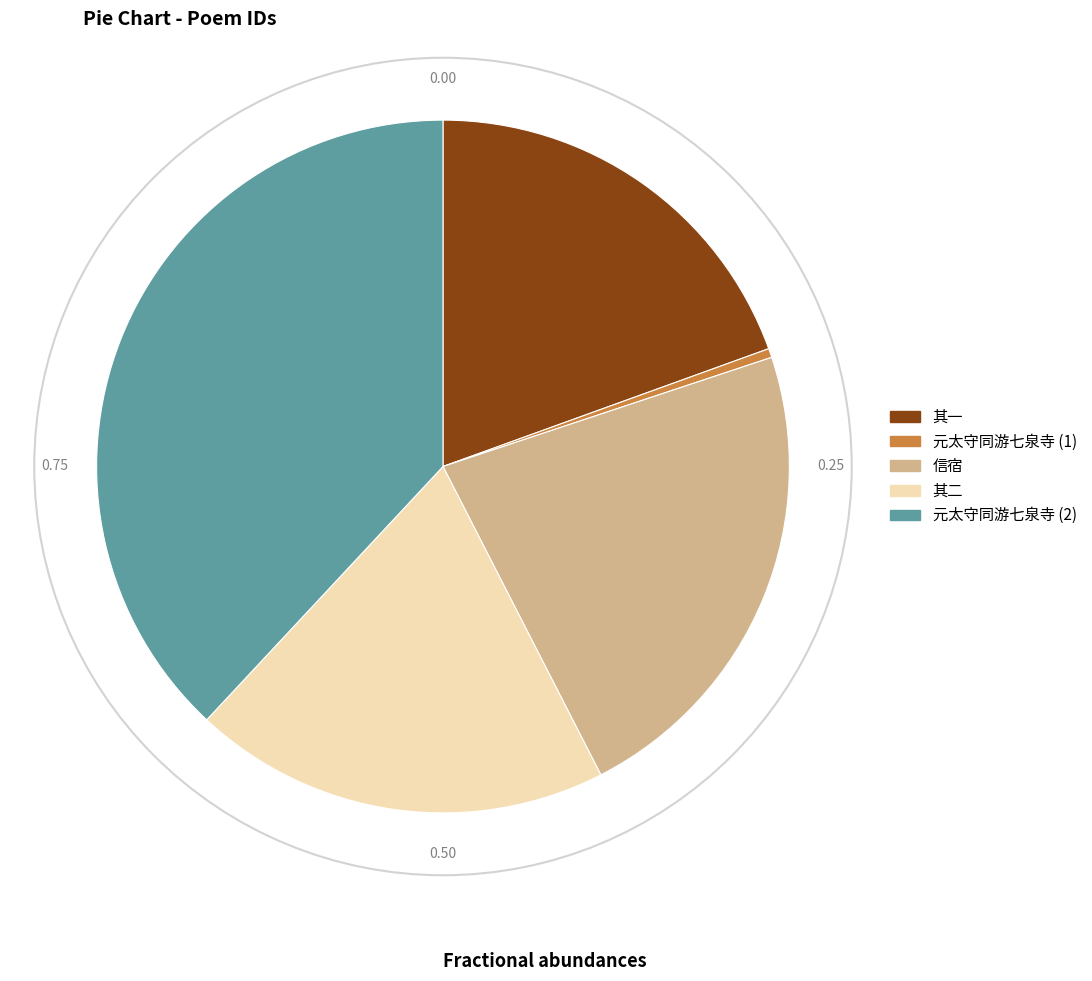

Does any single category account for the majority?

No